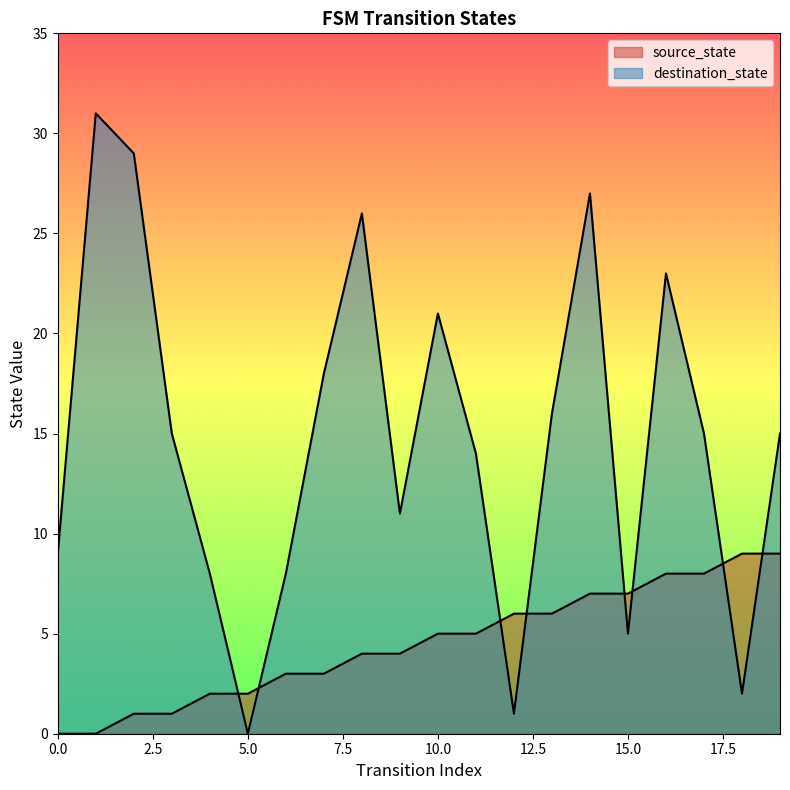

How many data points does each series have?

20